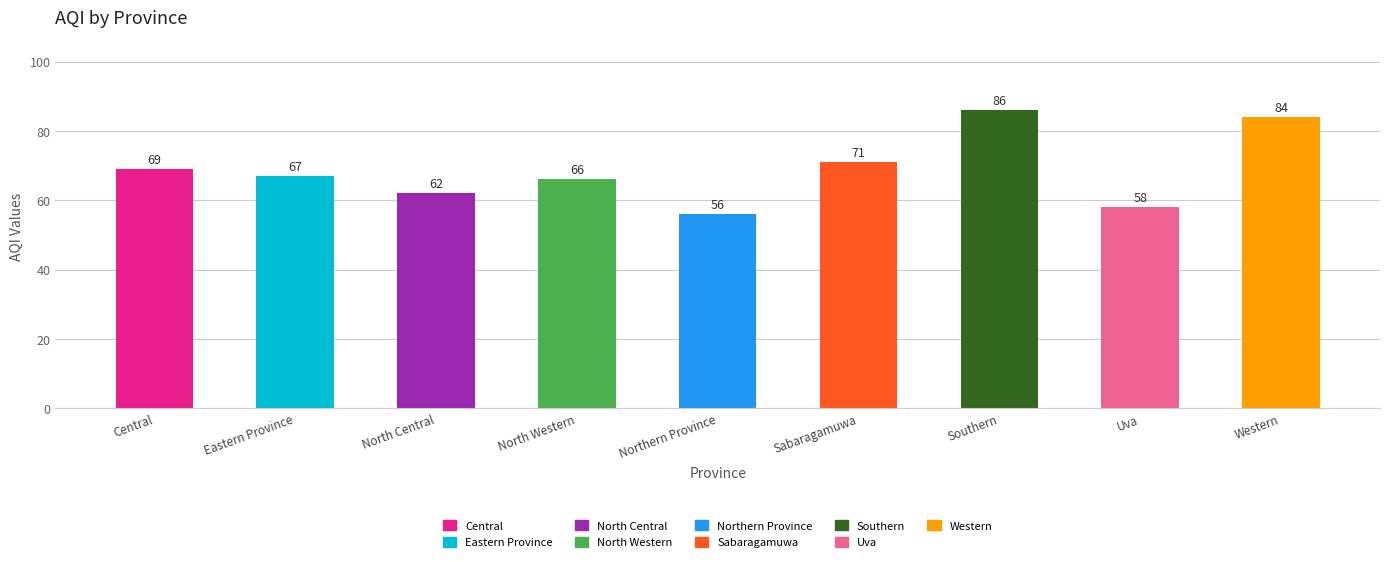

Reading right to left, extract all data points from this chart.

84	58	86	71	56	66	62	67	69